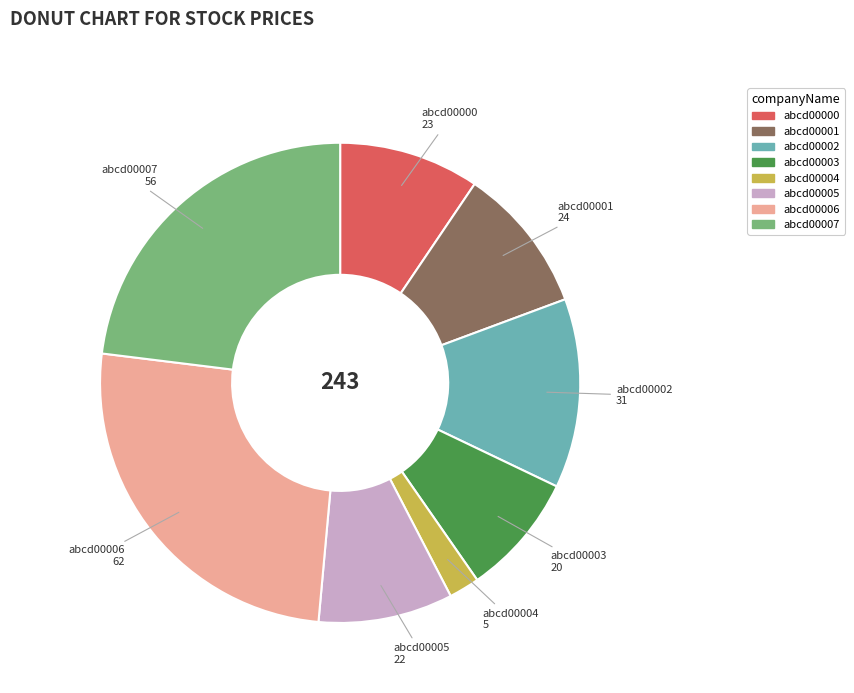

Is the sum of abcd00000 and abcd00002 greater than half?

No